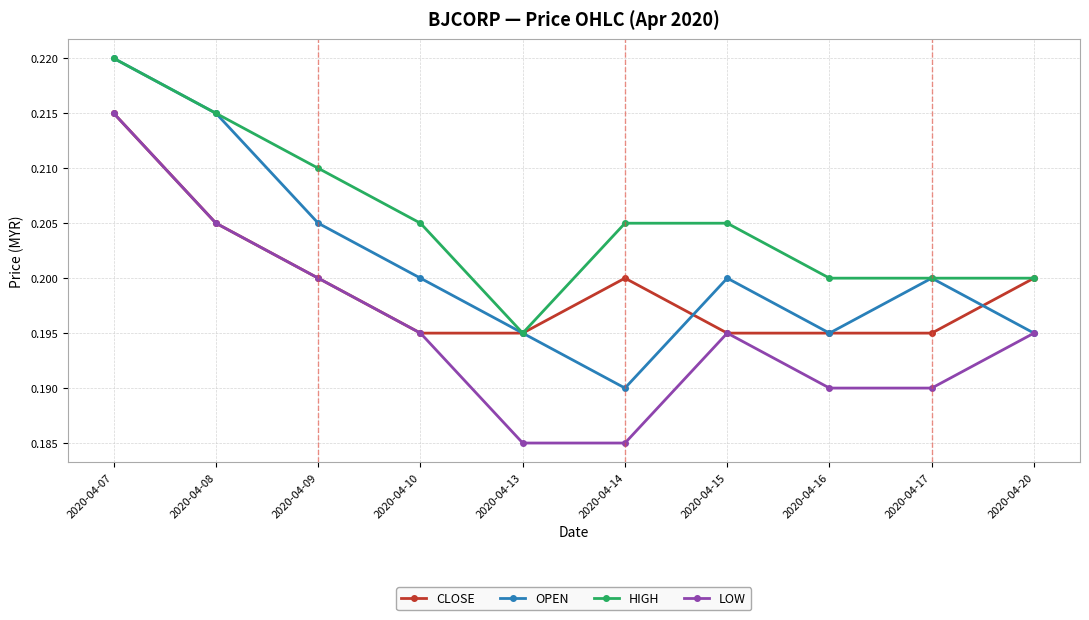

Is this an area chart (filled region under the line)?

No